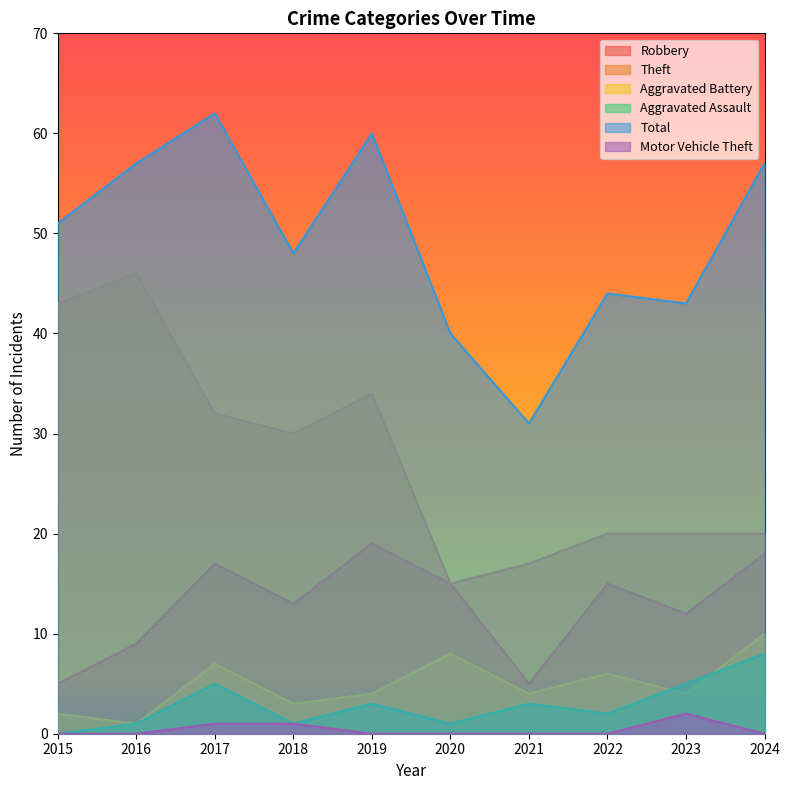

Is the value of Robbery at 2018 greater than the value of Theft at 2023?

No